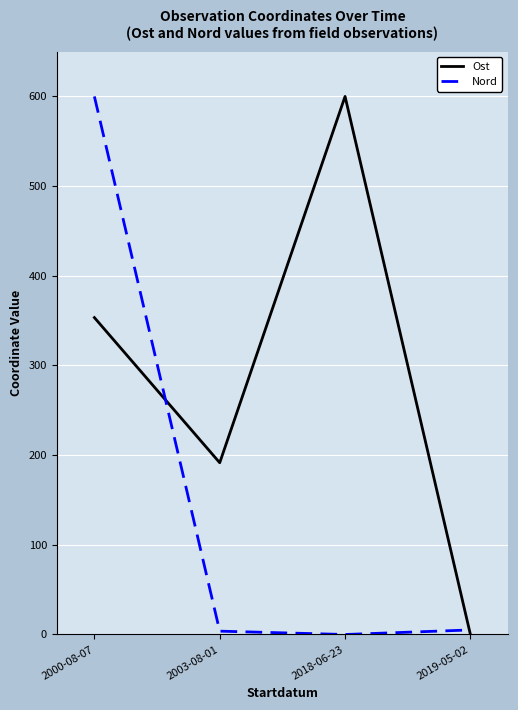

Which series changed the most between 2003-08-01 and 2018-06-23?

Ost